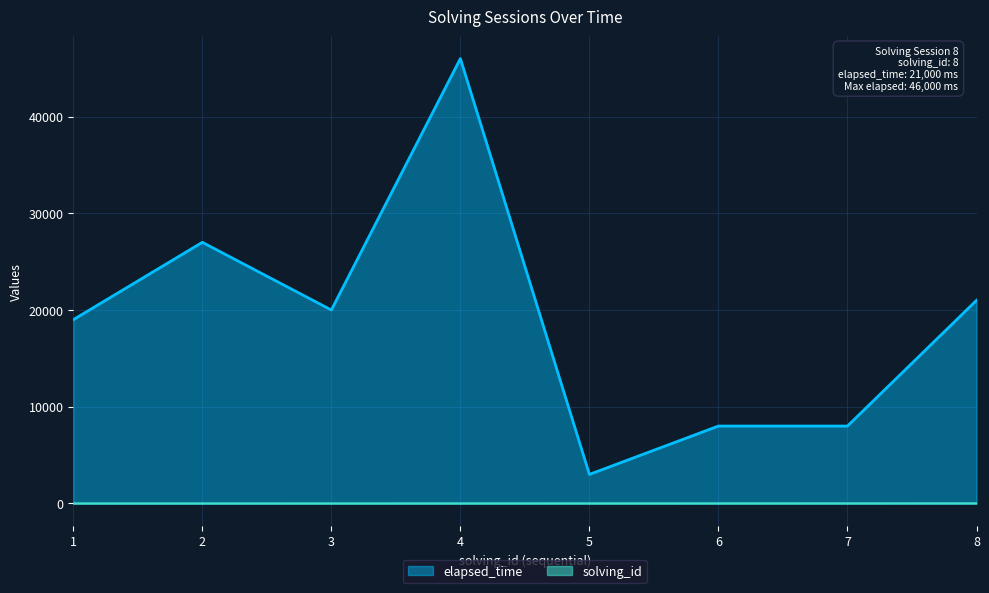

Which category has the highest value in the solving_id series?

8